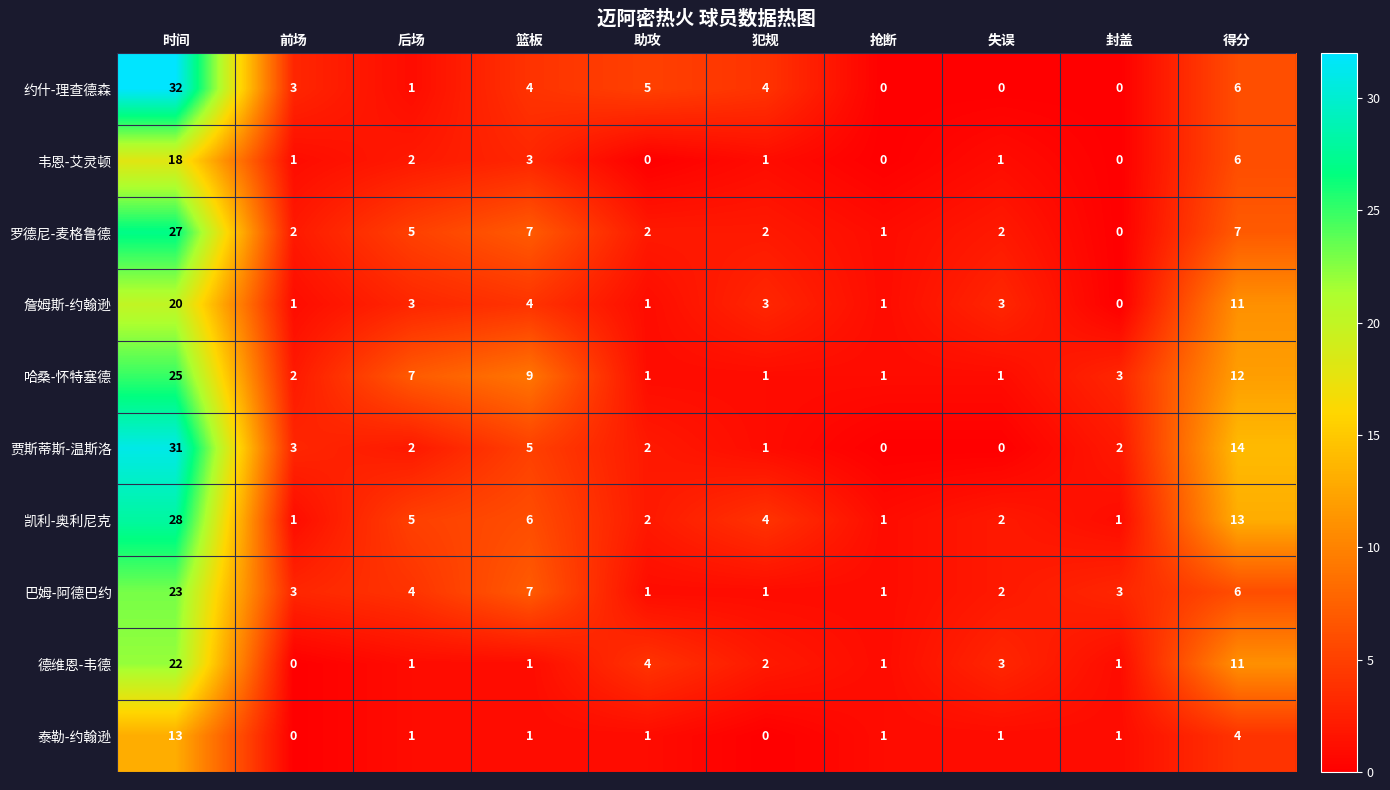

List the series in order of their peak value, highest first.

约什-理查德森, 贾斯蒂斯-温斯洛, 凯利-奥利尼克, 罗德尼-麦格鲁德, 哈桑-怀特塞德, 巴姆-阿德巴约, 德维恩-韦德, 詹姆斯-约翰逊, 韦恩-艾灵顿, 泰勒-约翰逊